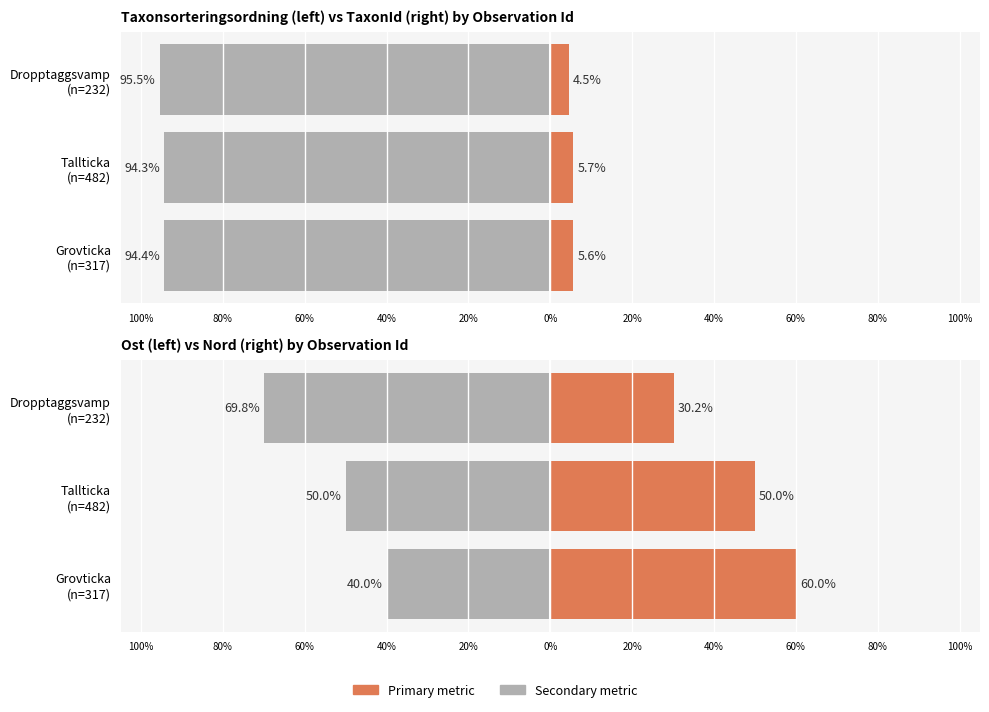

Is the value of Nord at Dropptaggsvamp (n=232) greater than the value of TaxonId at Dropptaggsvamp (n=232)?

Yes